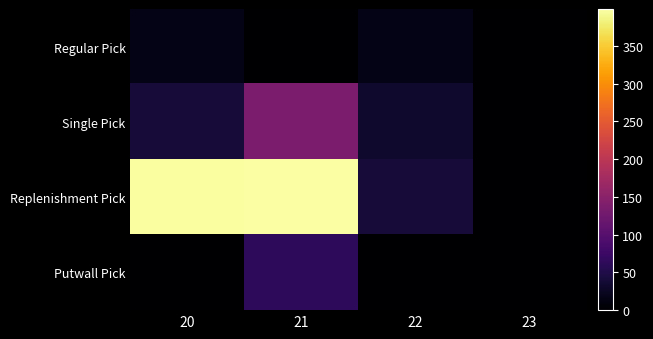

At which category is the sum across all series the highest?

21